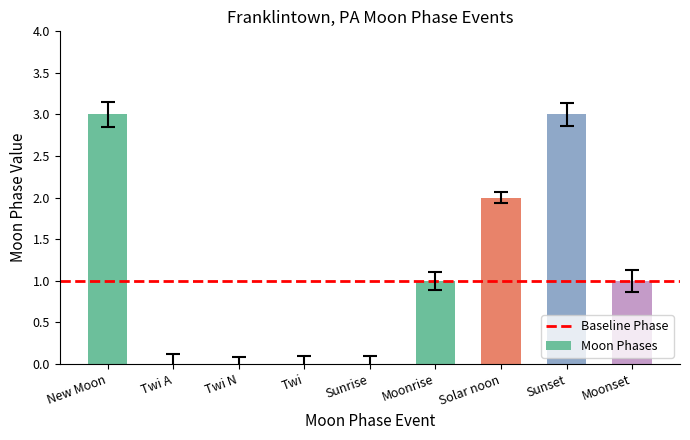

What is the sum of all values?

10